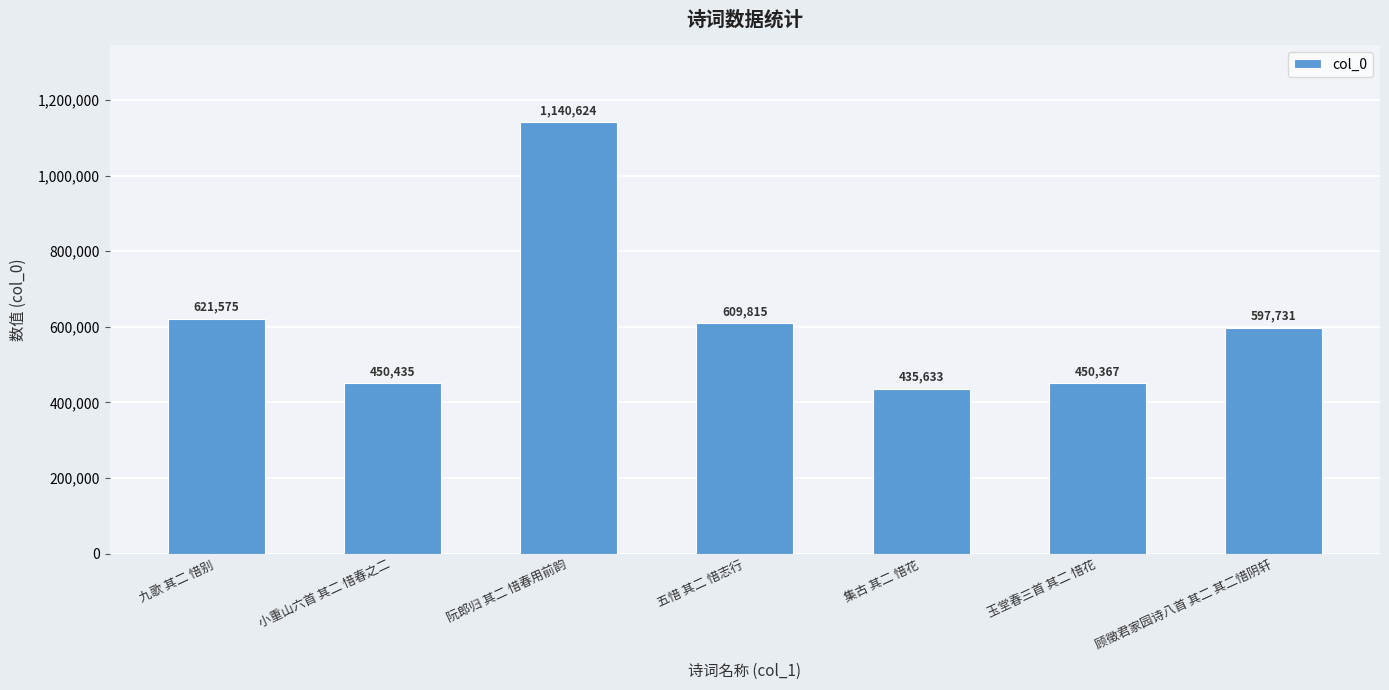

Count the number of data series in this chart.

1